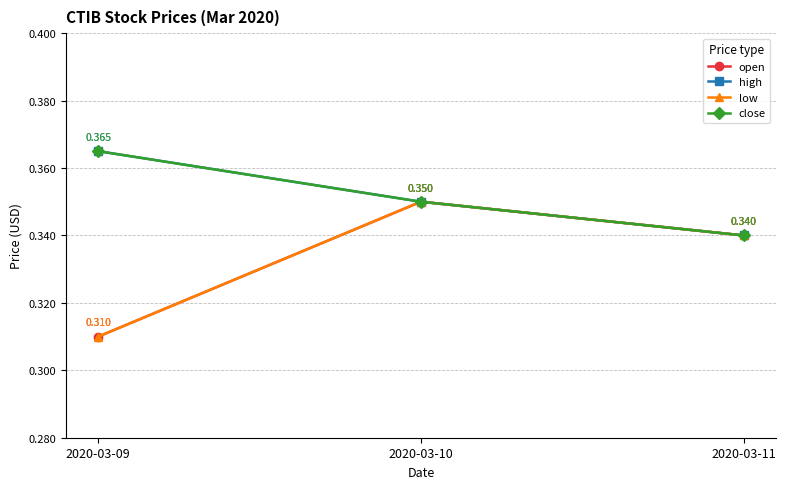

List the series in order of their peak value, highest first.

high, close, open, low